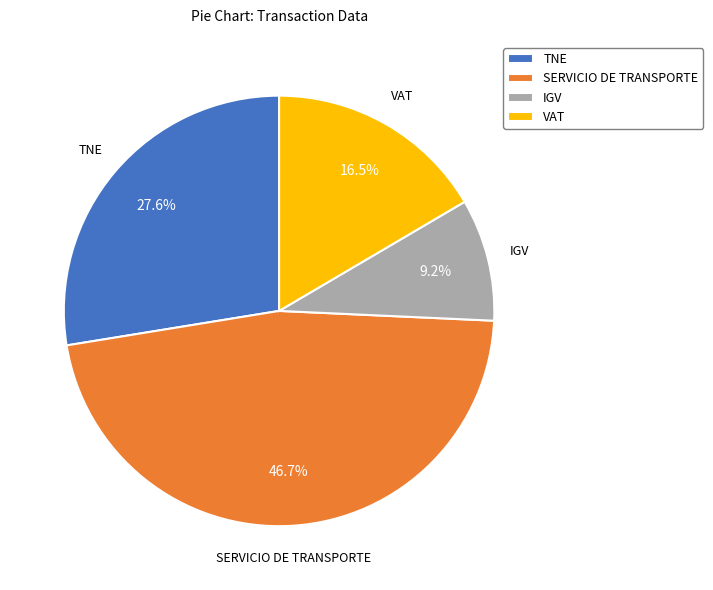

What percentage do TNE and VAT together represent?

44.1%